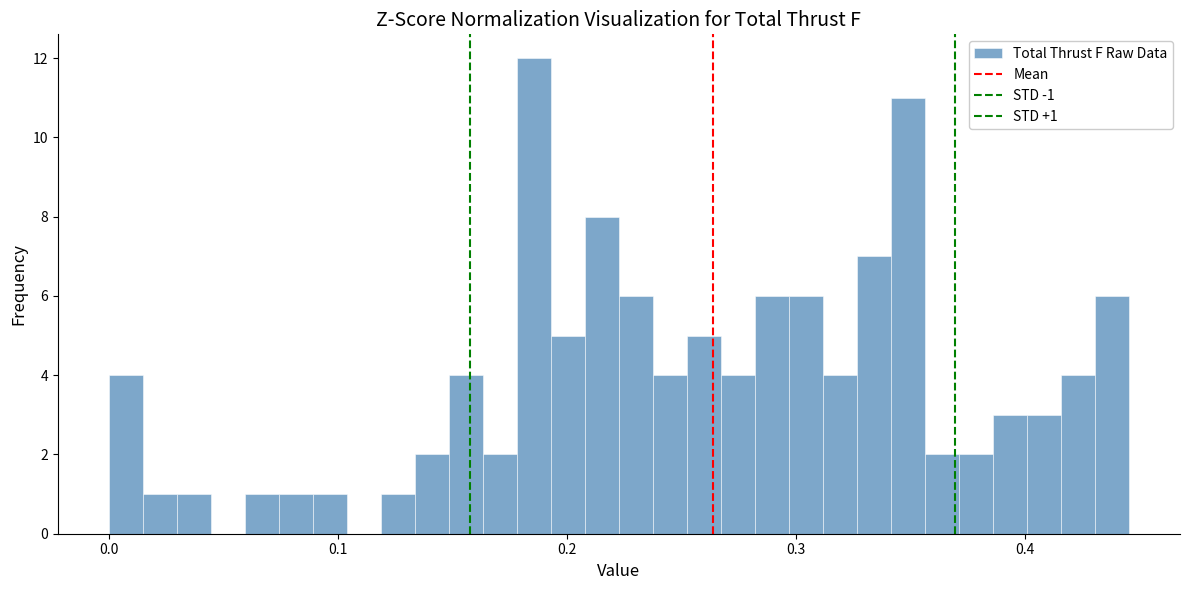

Around what value on the x-axis is the tallest bar? Give the approximate position of its centre, as read against the axis.

0.19